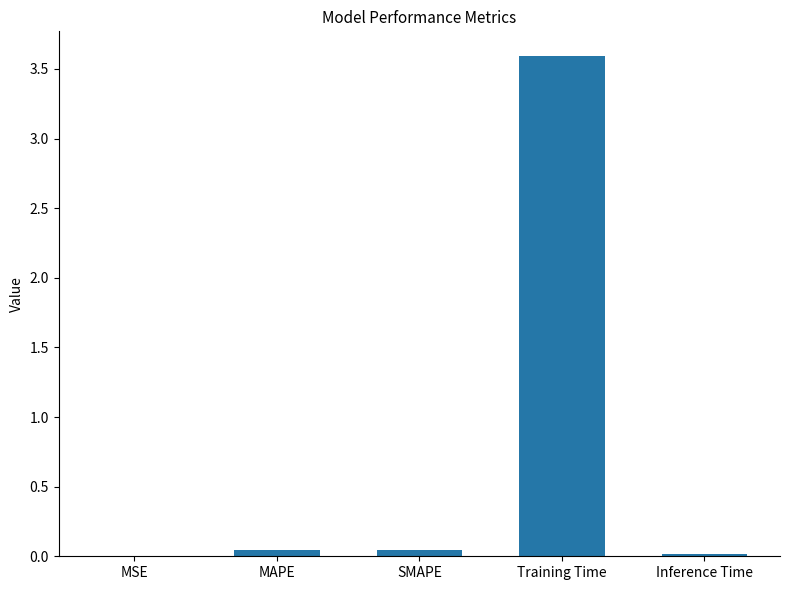

What is the sum of the values at MAPE and Training Time?

3.6